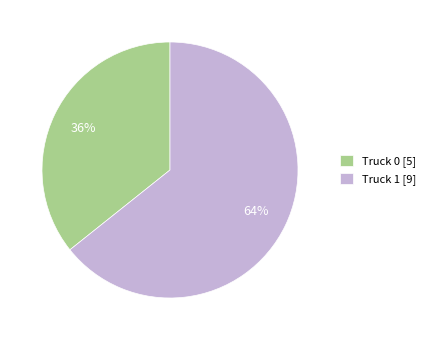

What is the majority slice?

Truck 1